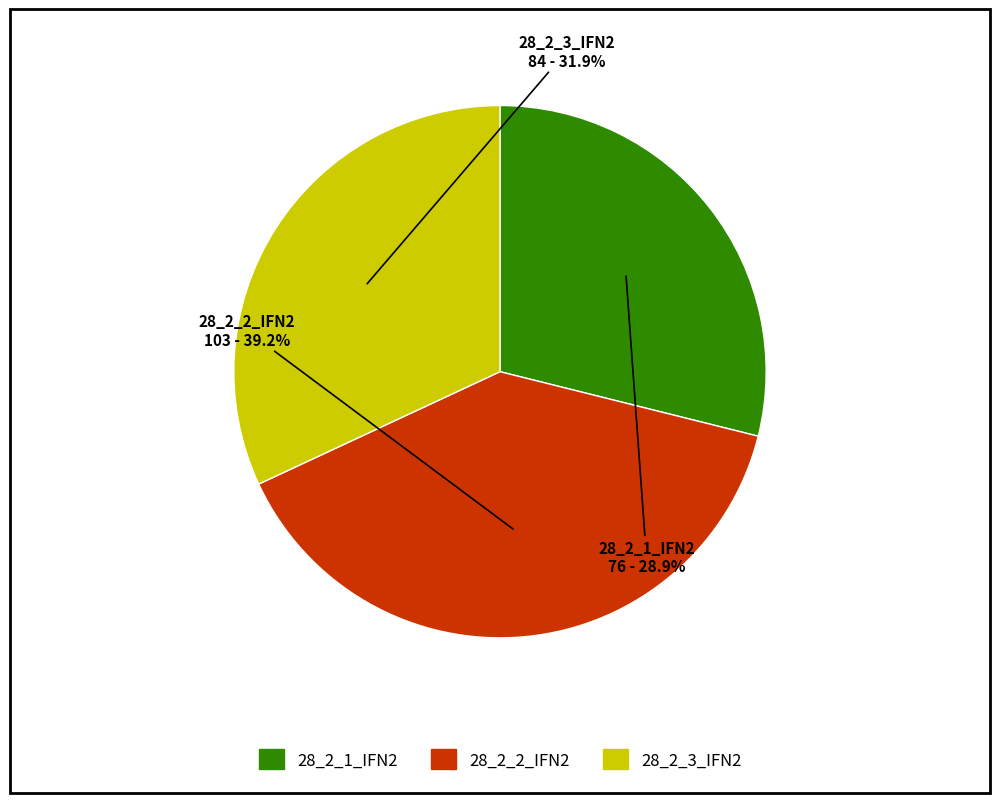

Does 28_2_1_IFN2 represent more than half of the total?

No